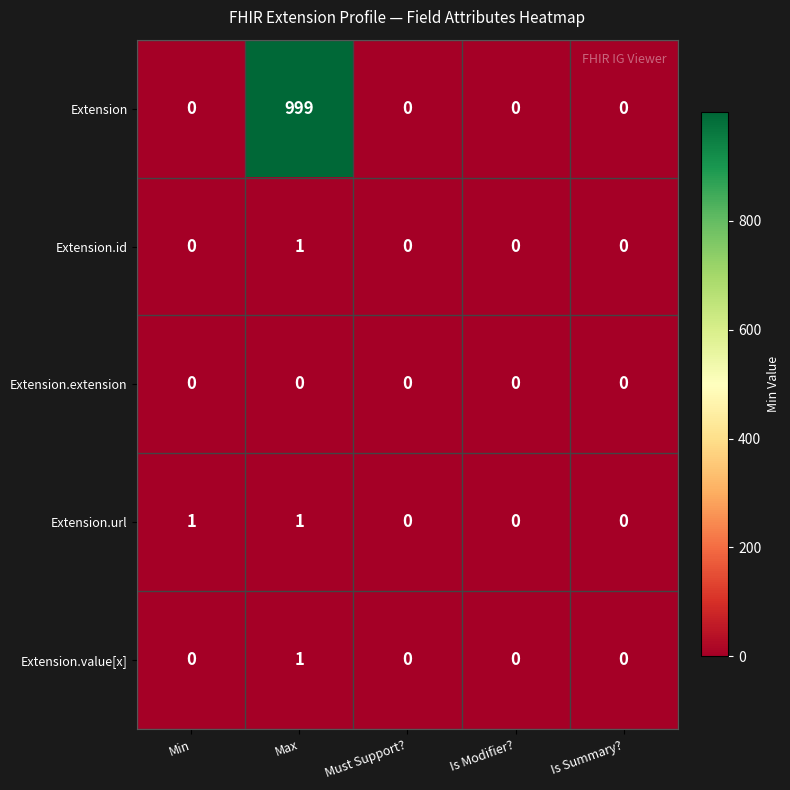

What is the spread (max minus min) of values at Min?

1